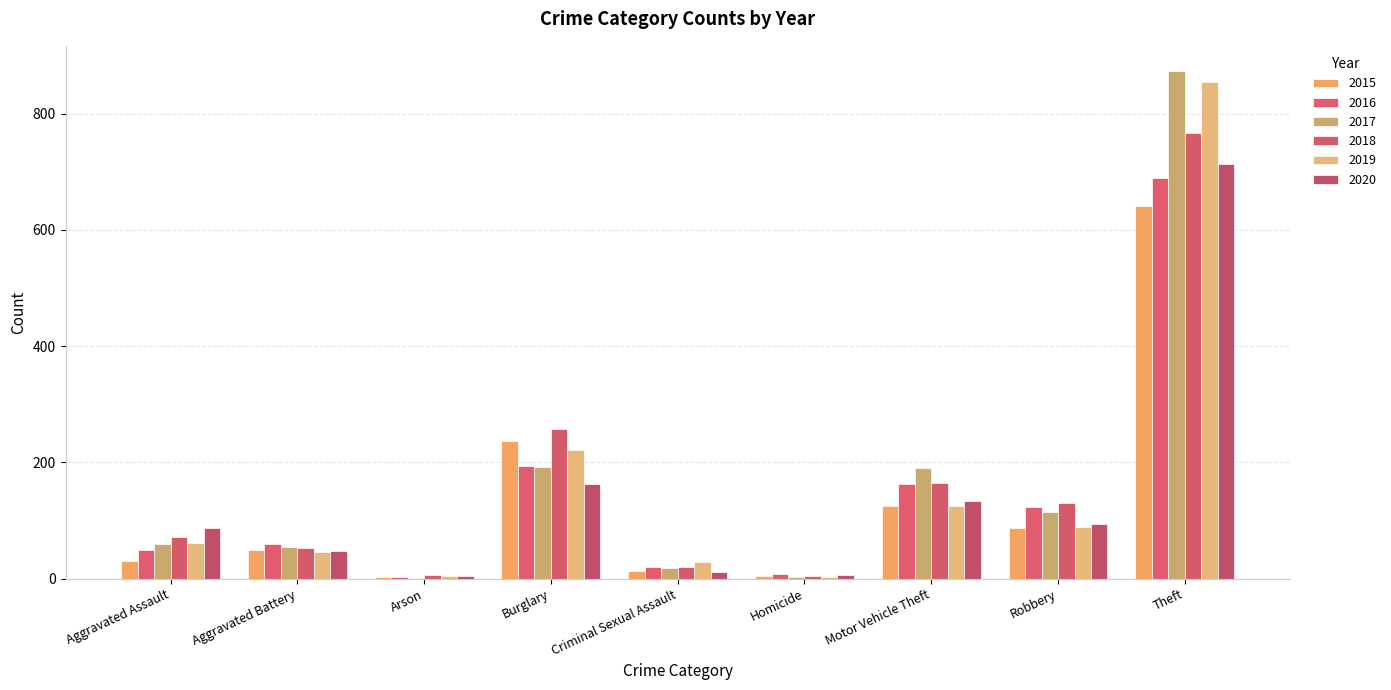

Which series has the largest range (max minus min)?

2017